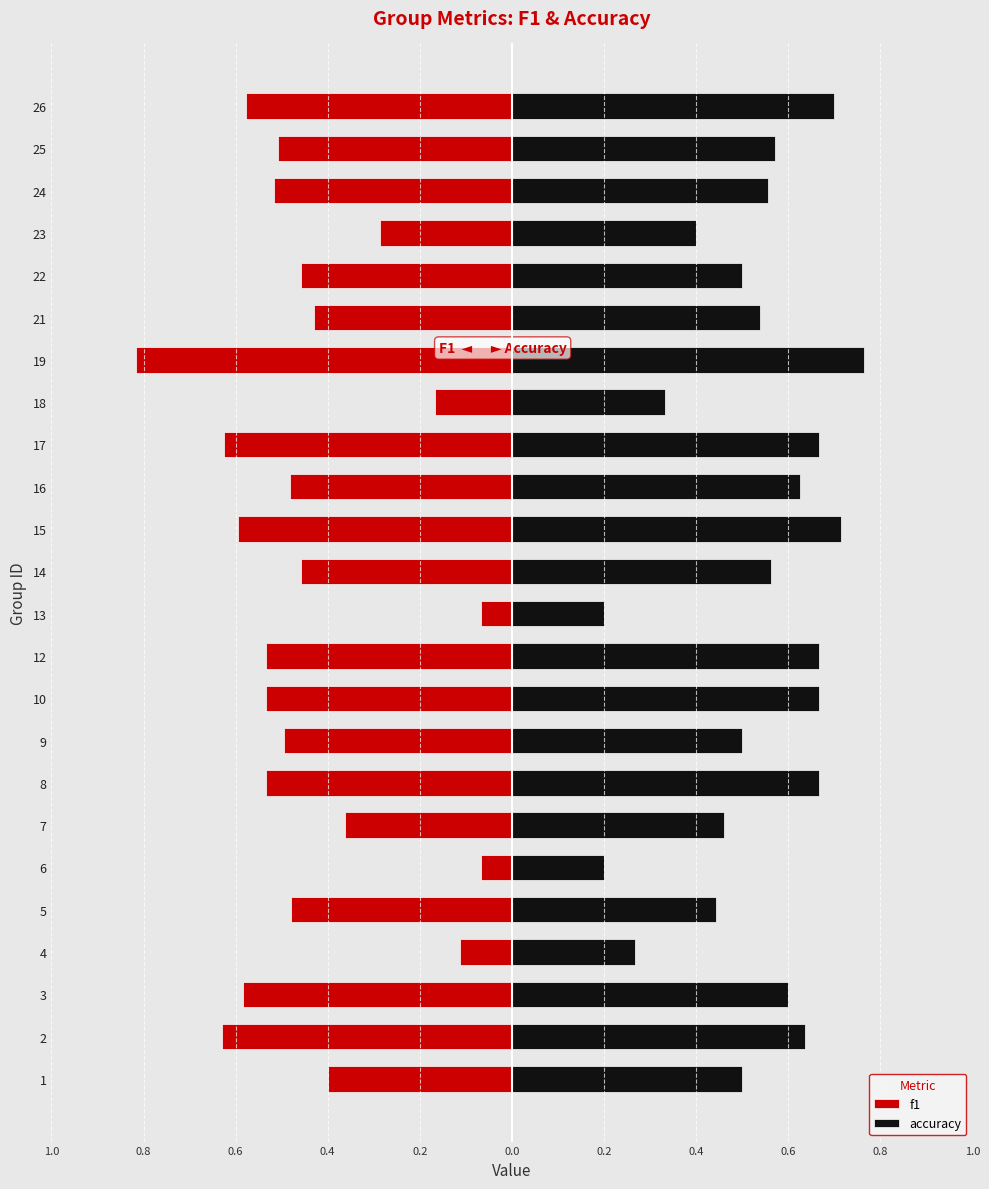

Read the accuracy value at 3.

0.6